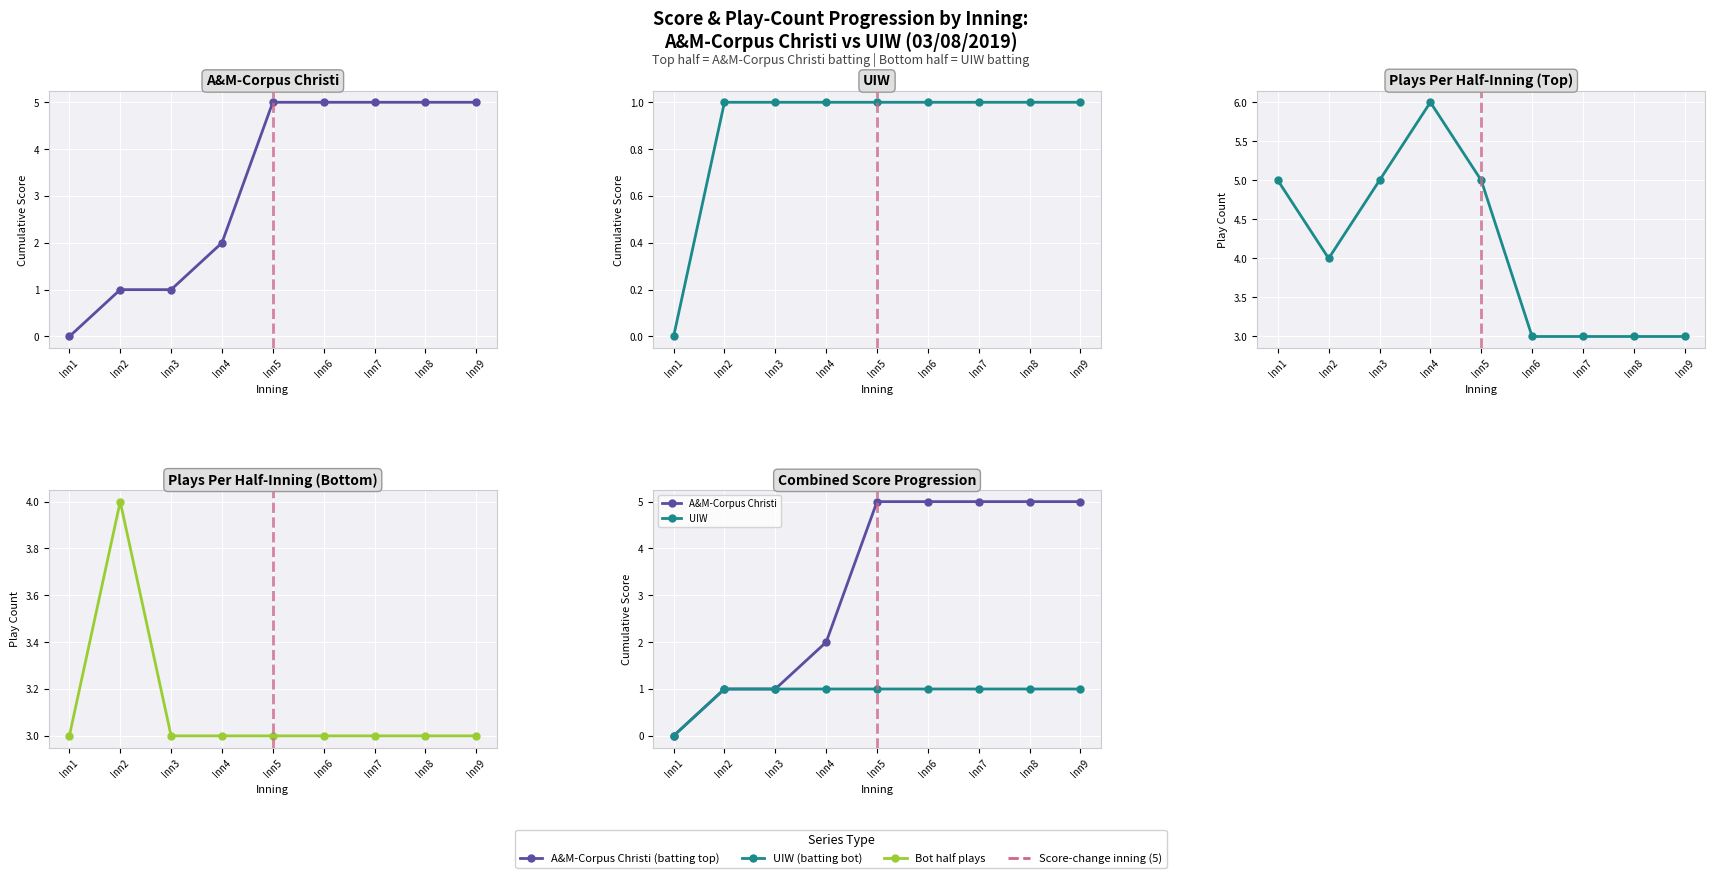

Which series has the widest spread of values?

A&M-Corpus Christi